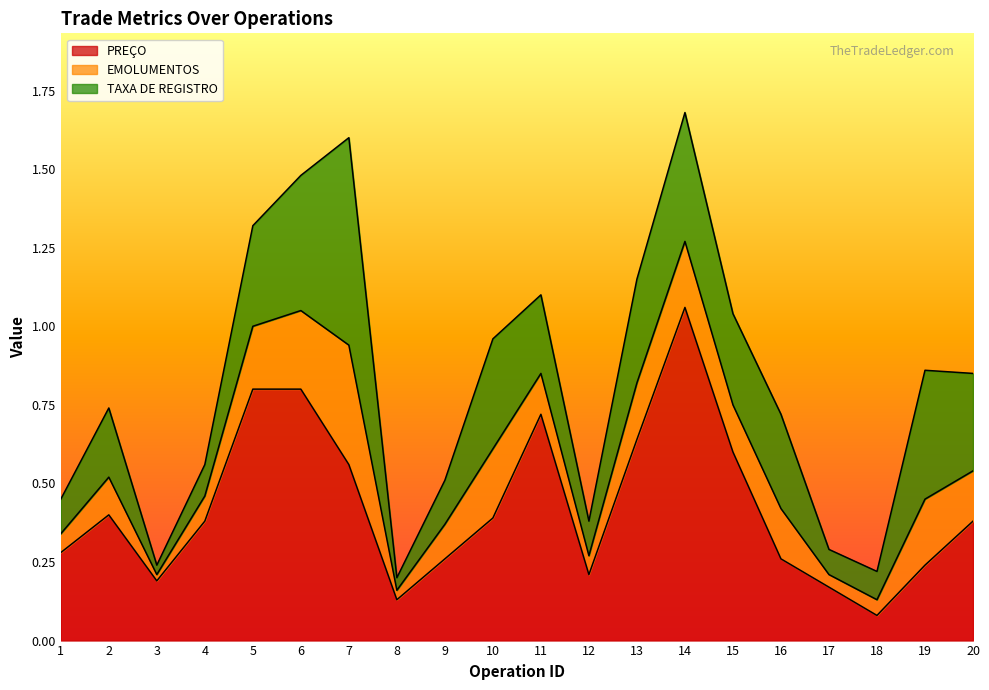

Where is the first local minimum for PREÇO?

3